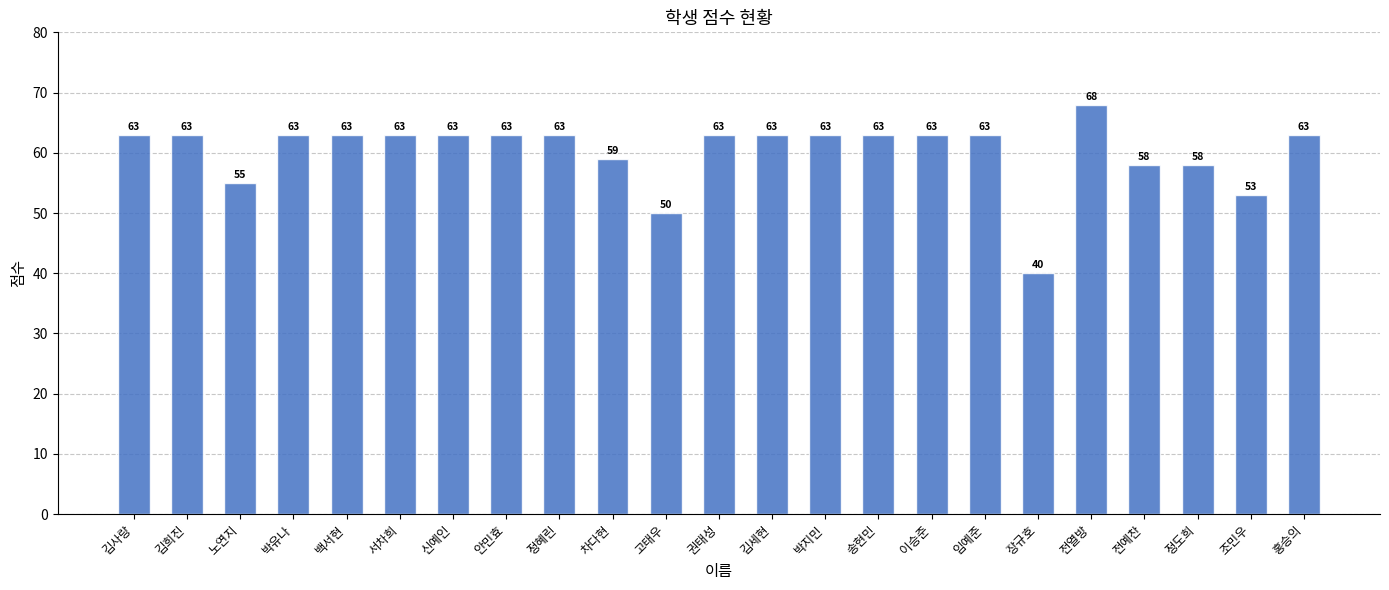

Is it true that the value at 차다현 is 59?

True